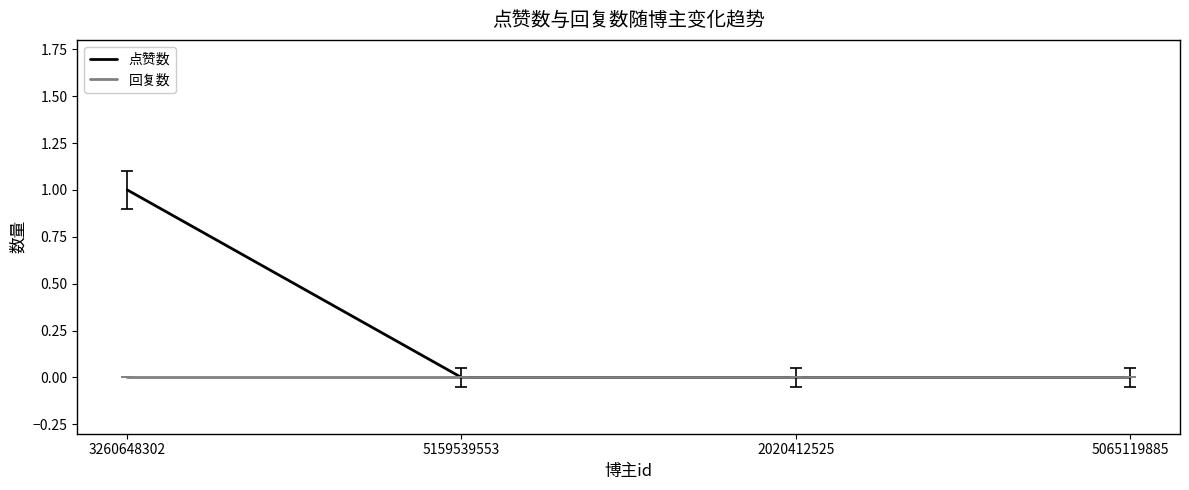

Is it true that 点赞数 equals 0 at 5159539553?

True